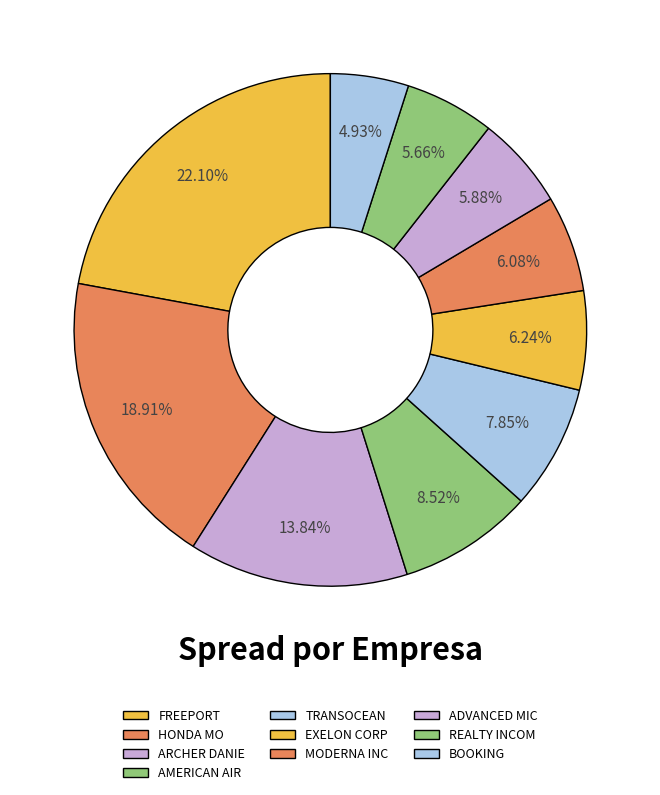

How many slices are in this pie chart?

10